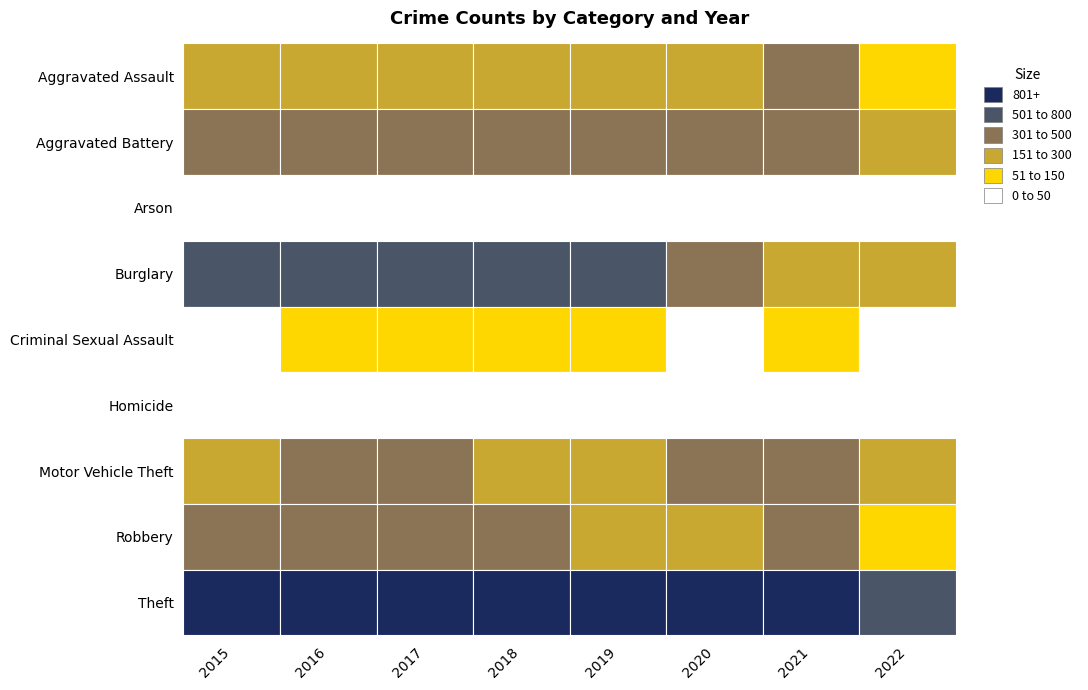

Which label corresponds to the largest value in the chart?

2015